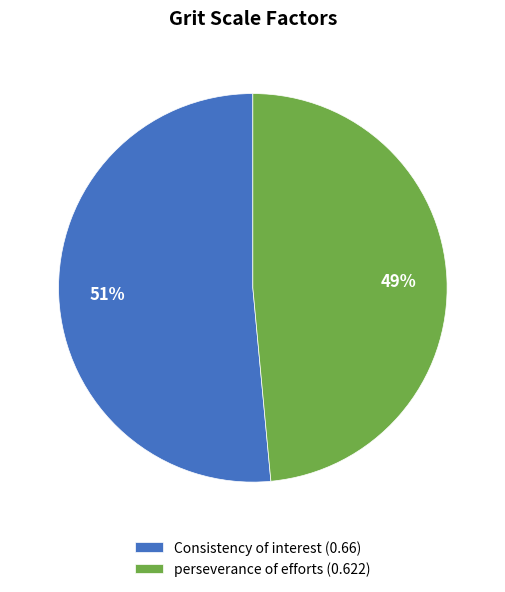

To the nearest percent, what is the combined percentage of Consistency of interest (0.66) and perseverance of efforts (0.622)?

100%